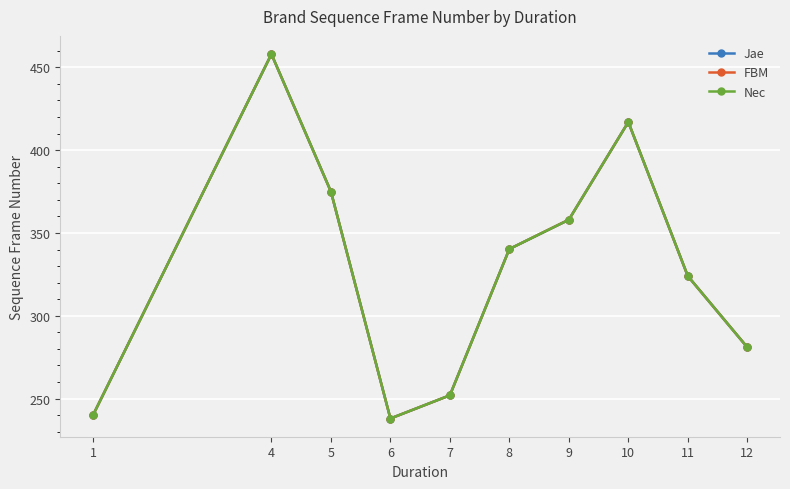

The FBM series shows 161.2 at 4. True or false?

False